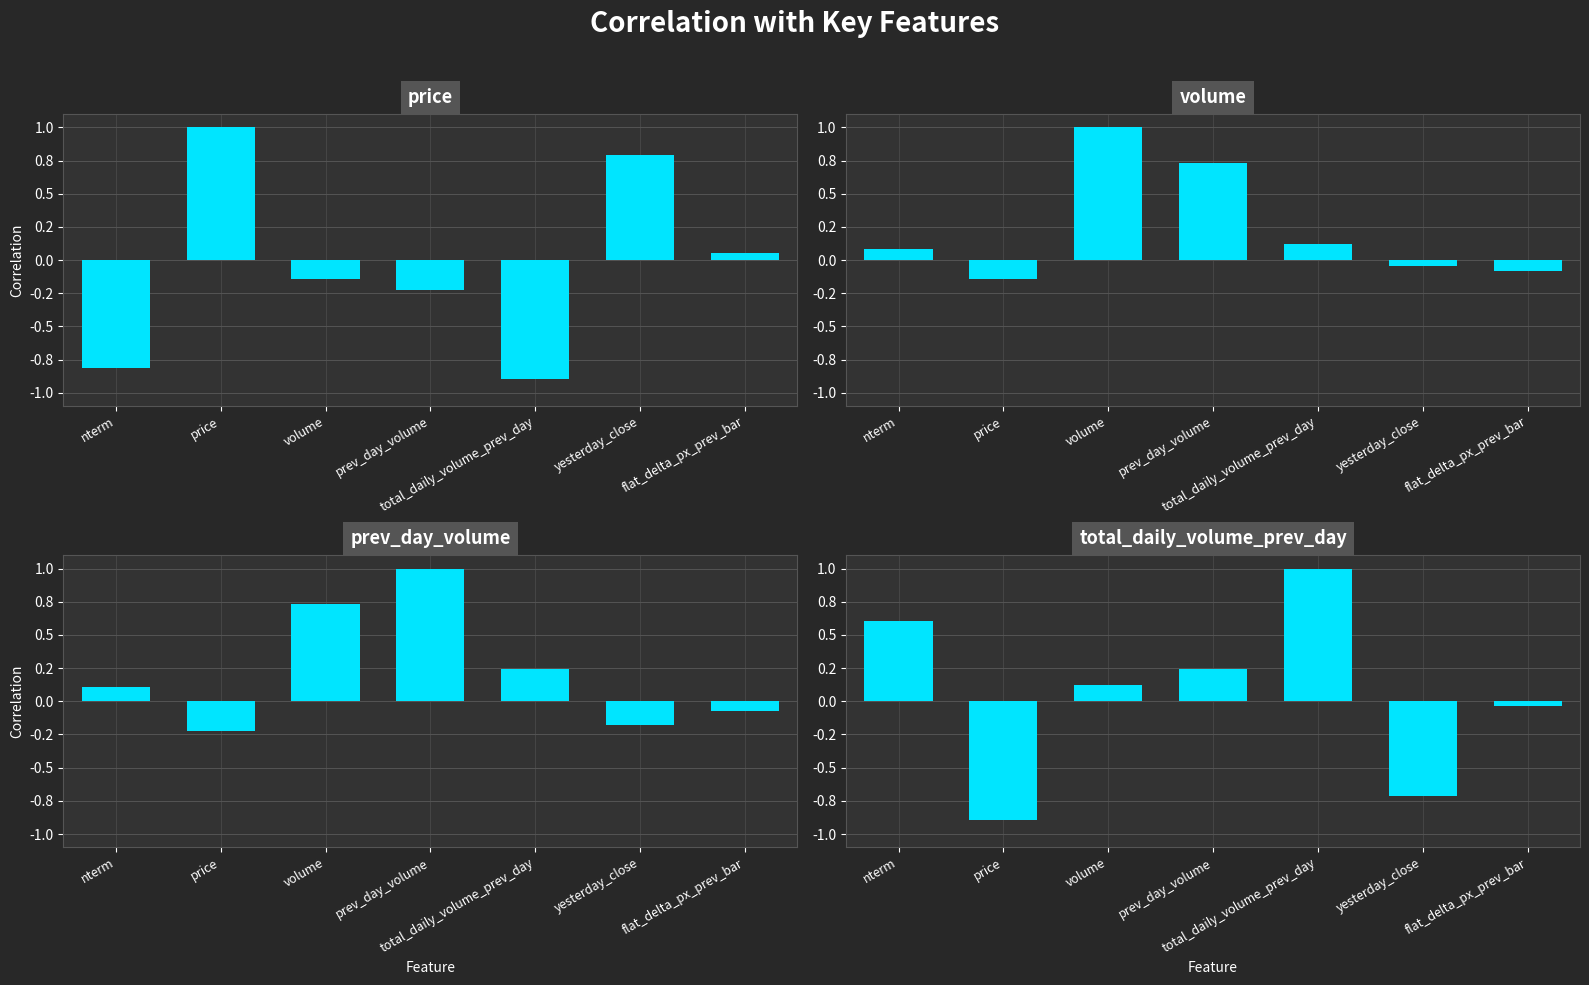

What is the smallest value displayed?

-0.9